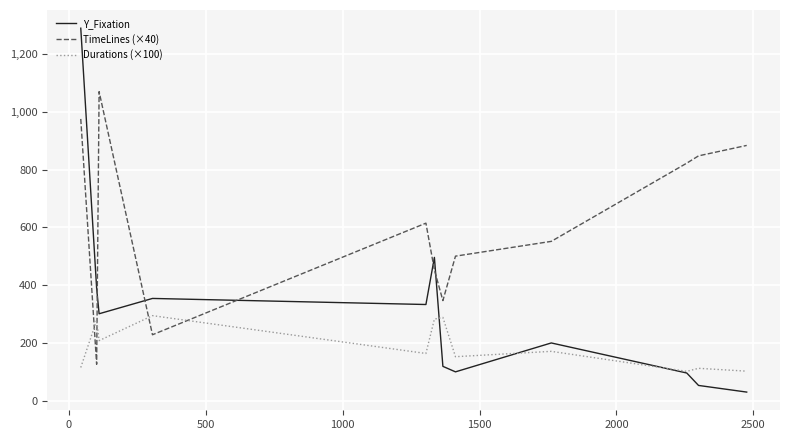

After their last crossing, which series has the higher values: TimeLines (×40) or Y_Fixation?

TimeLines (×40)